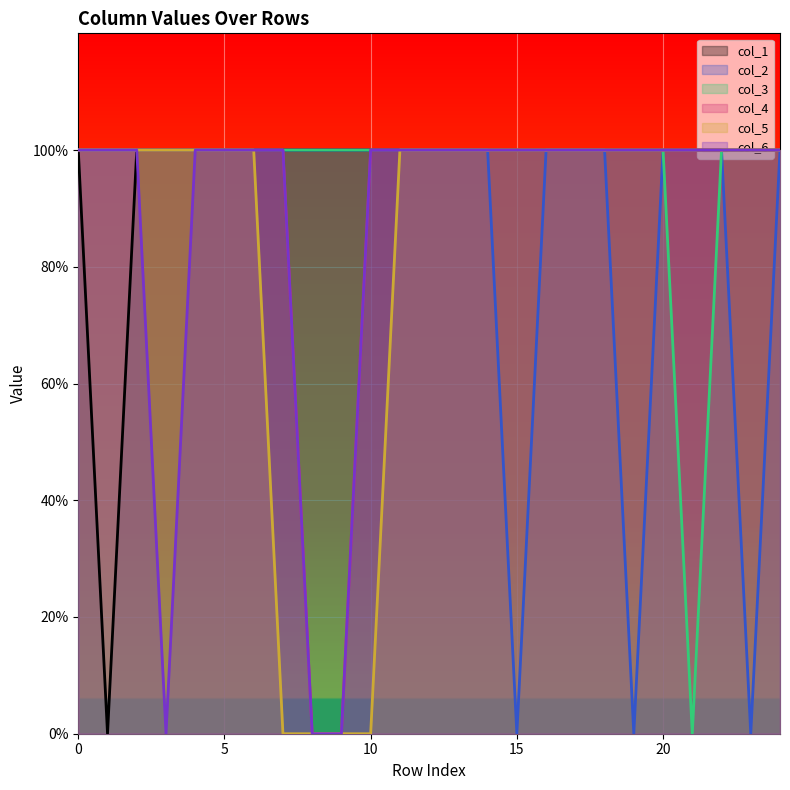

What is the sum of the col_4 values at 0 and 7?

2